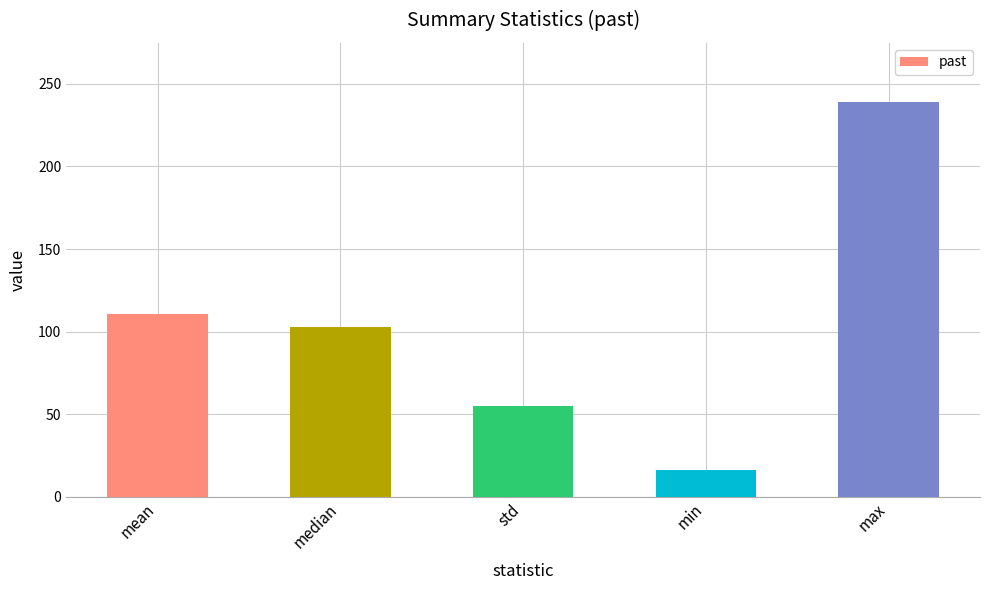

Rank the categories by value from lowest to highest.

min, std, median, mean, max